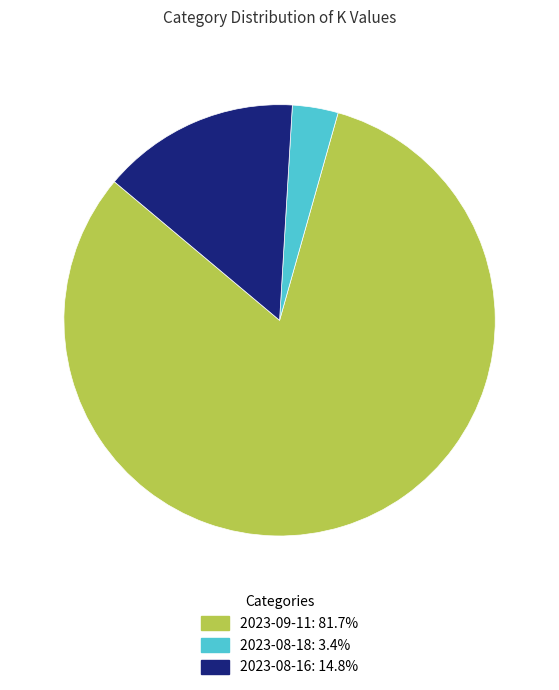

Which slice is the largest?

2023-09-11